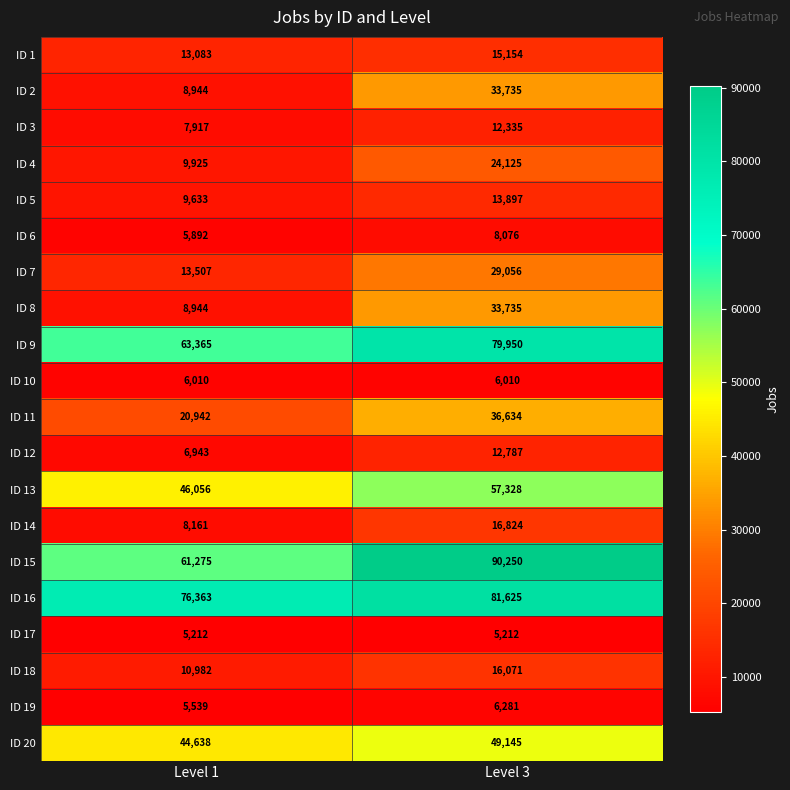

Which series has the largest total across all categories?

ID 16